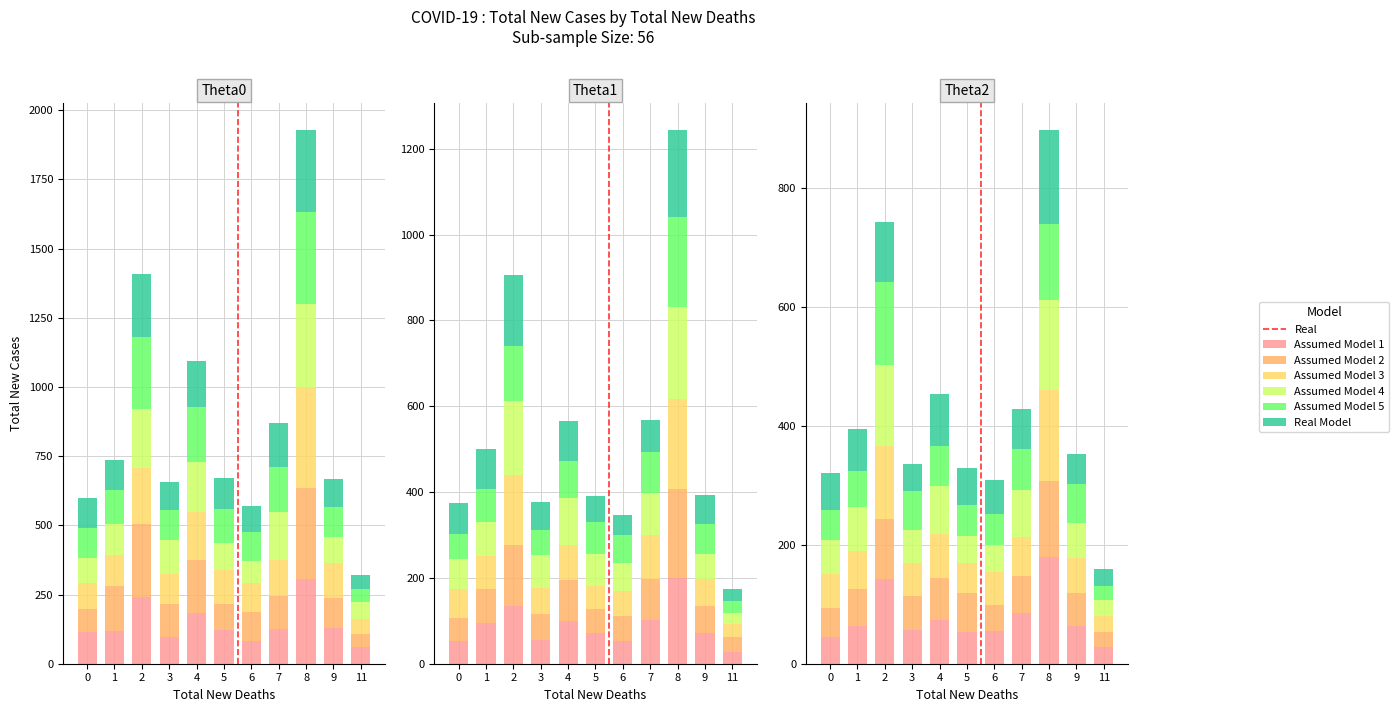

What is the sum of the values at 8 and 11?

604